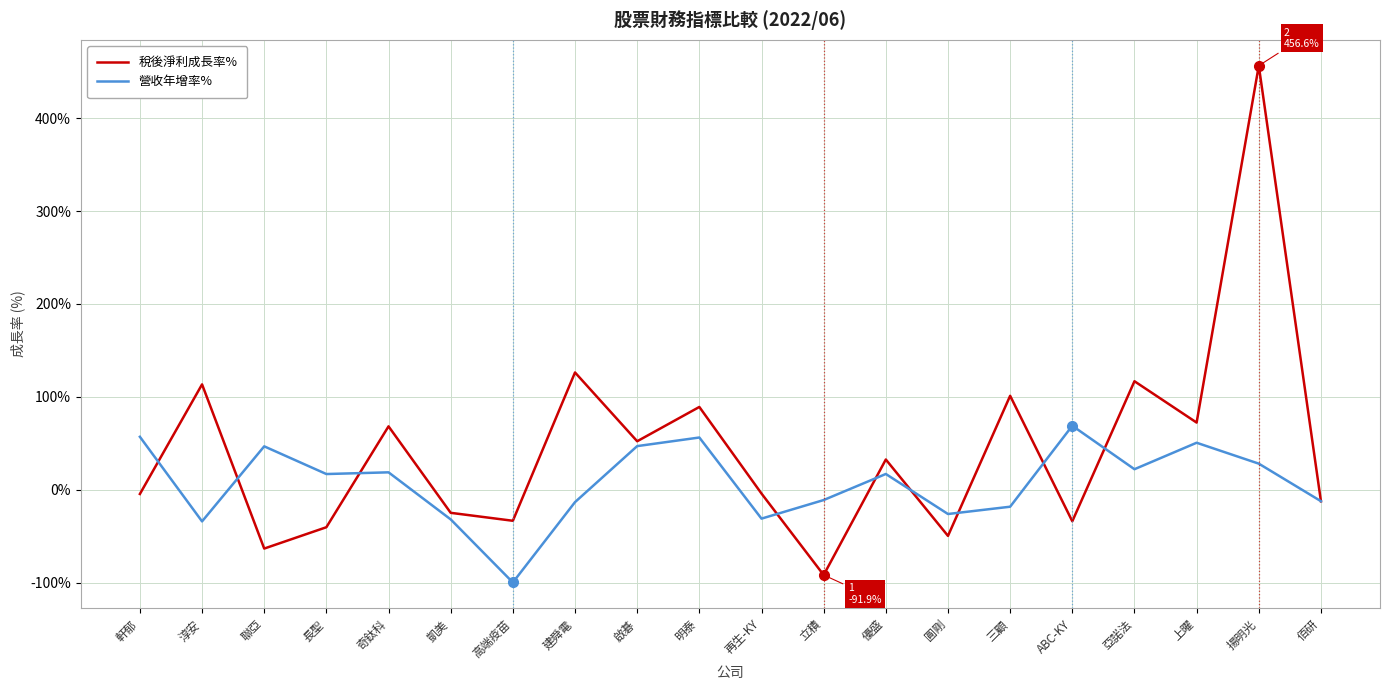

What is the total value across all series at 亞諾法?

138.8